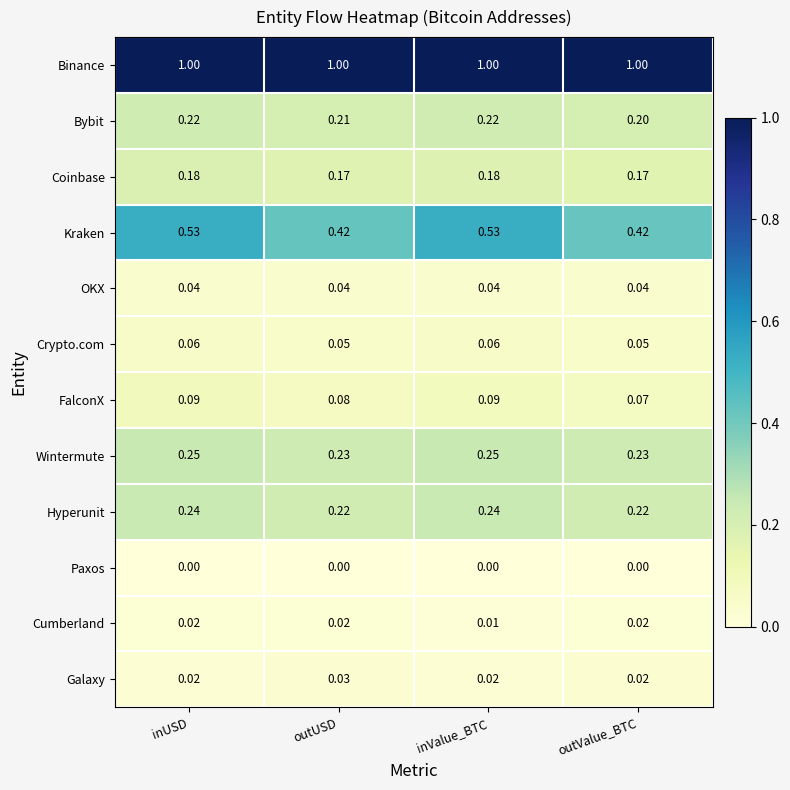

What is the greatest value displayed?

1.0